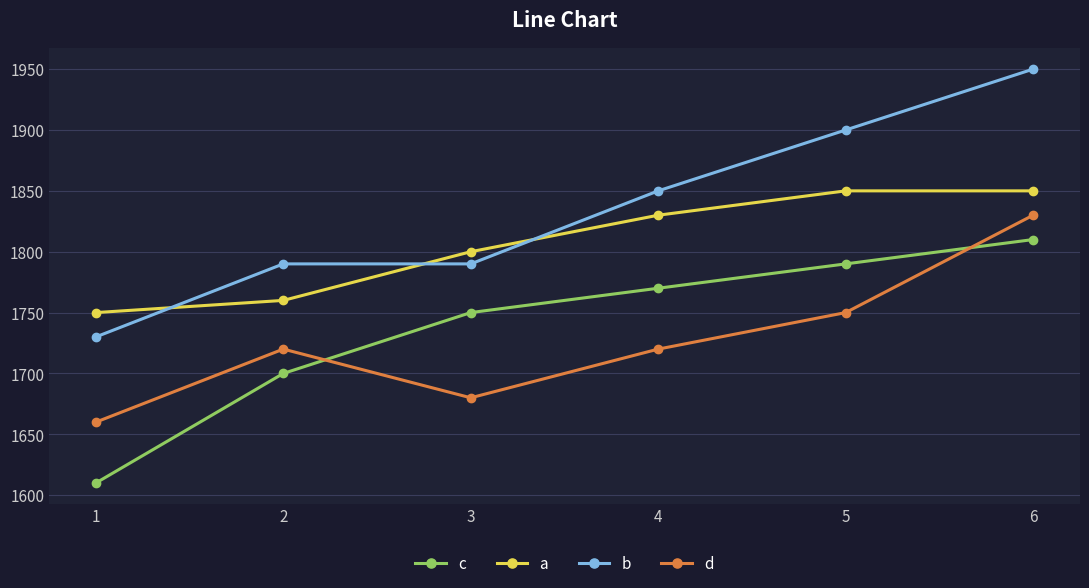

True or false: d and a cross at least once.

False